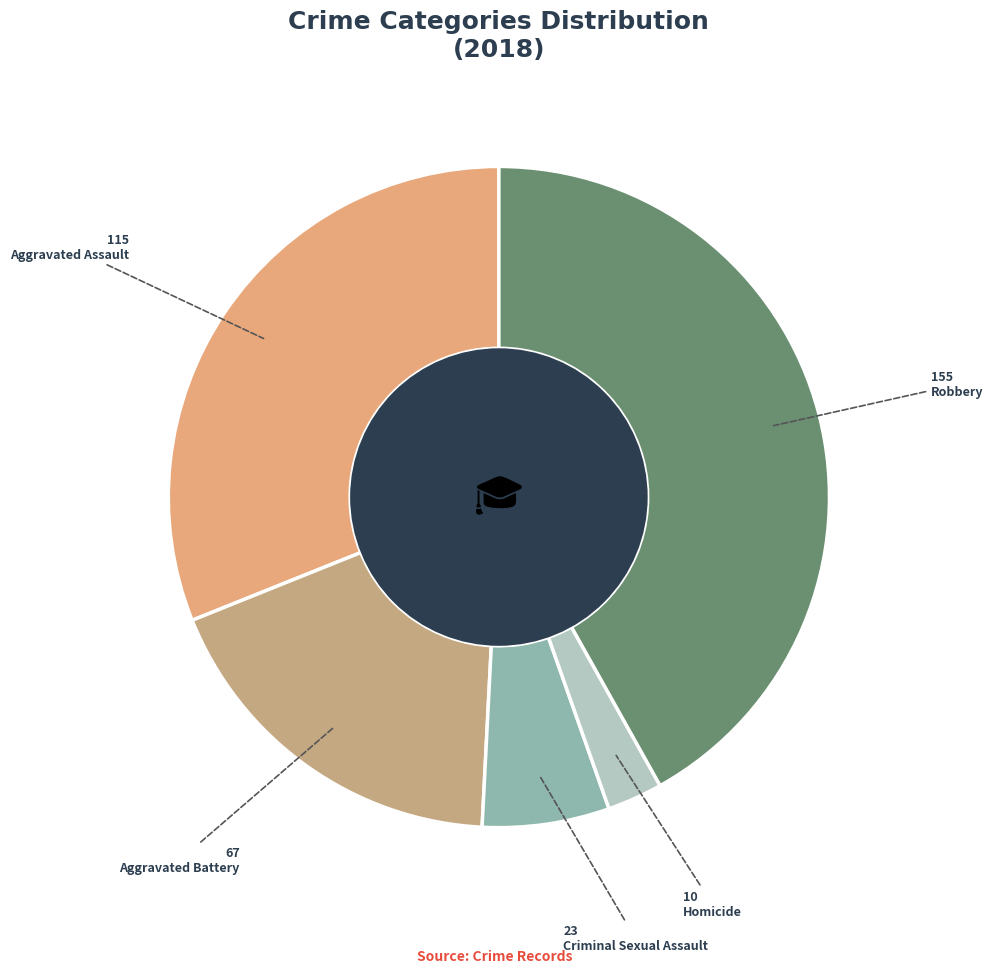

To the nearest percent, what percentage of the pie is Aggravated Assault?

31%